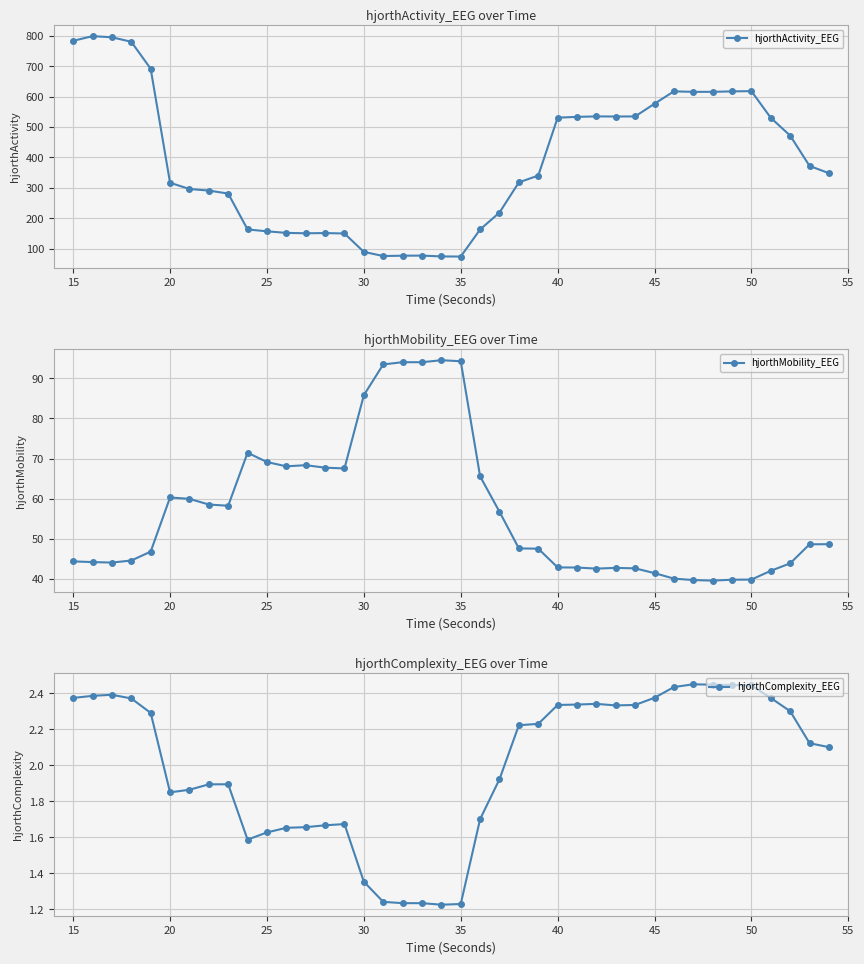

What is the lowest value of the hjorthMobility_EEG series?

39.6